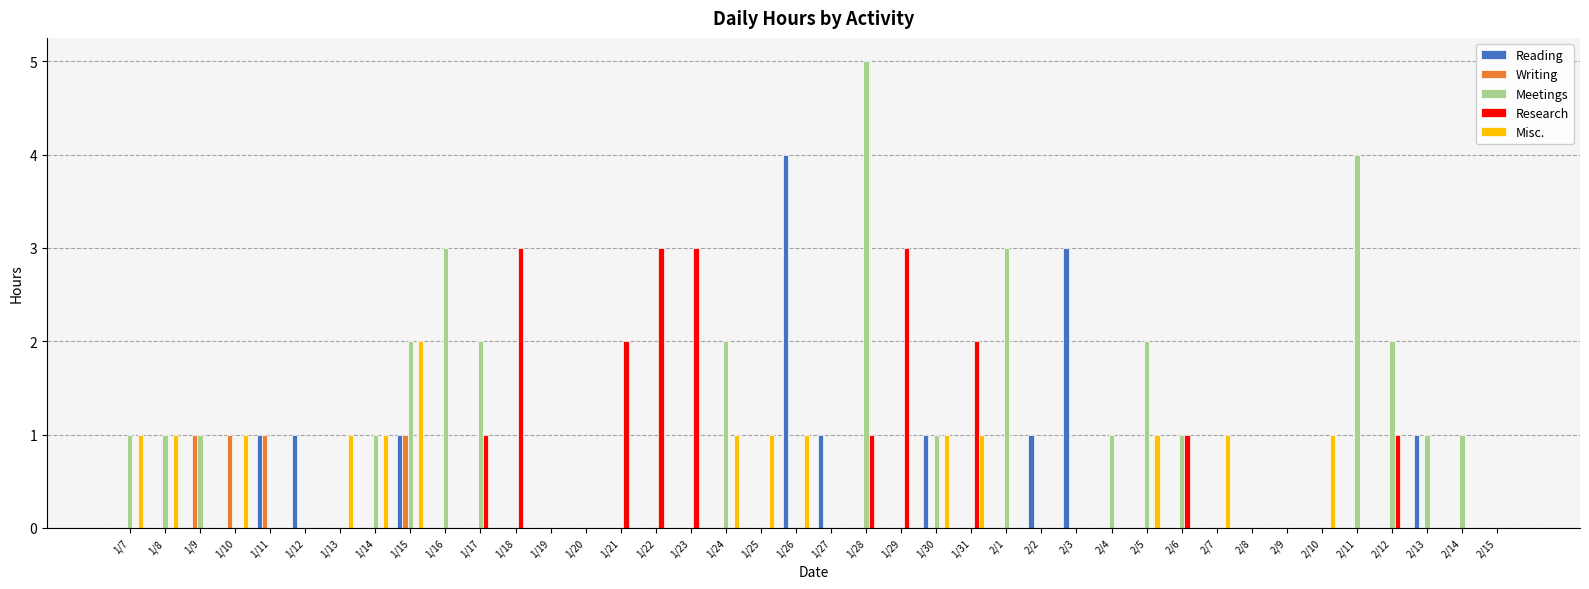

The Reading series shows 3 at 2/9. True or false?

False